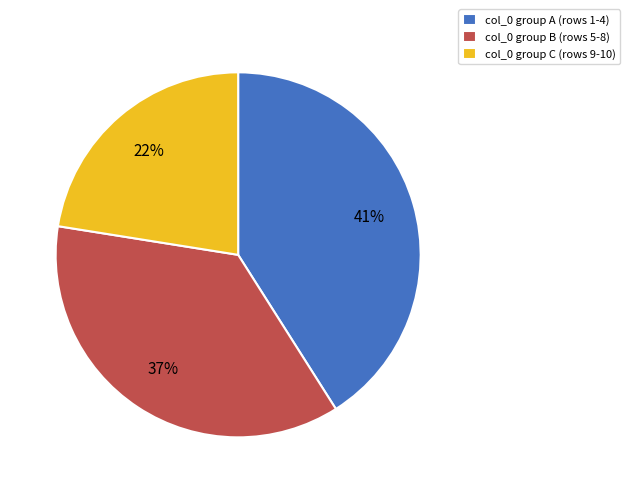

Does any single category account for the majority?

No